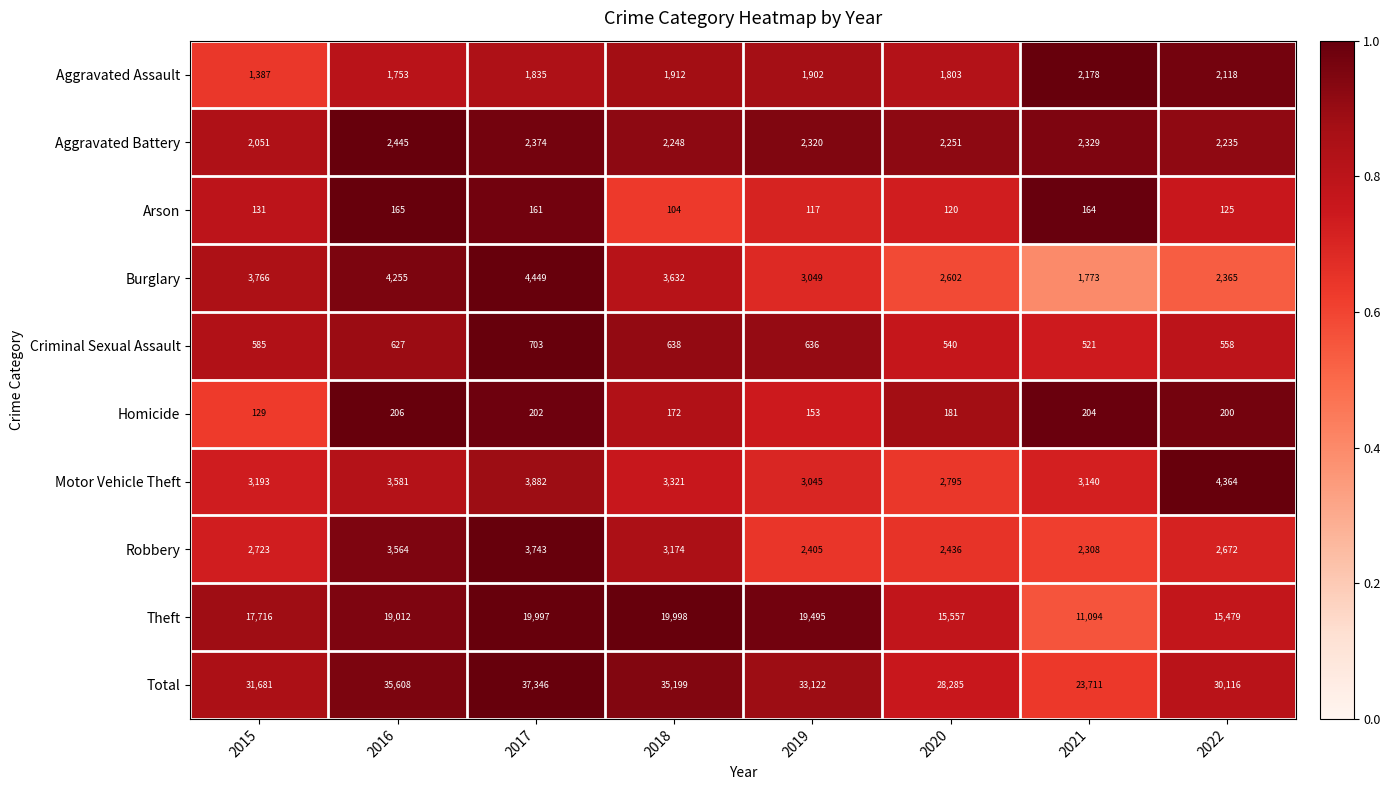

What is the smallest value displayed?

104